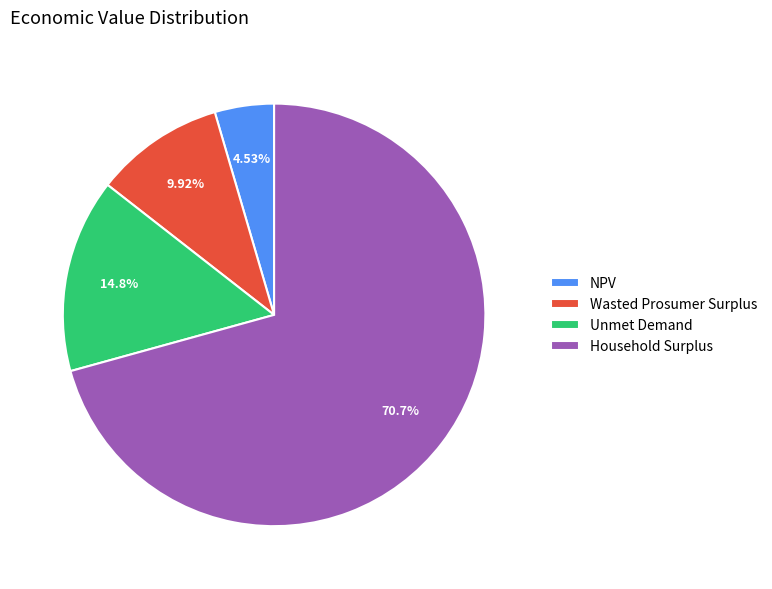

What is the largest slice in the pie chart?

Household Surplus